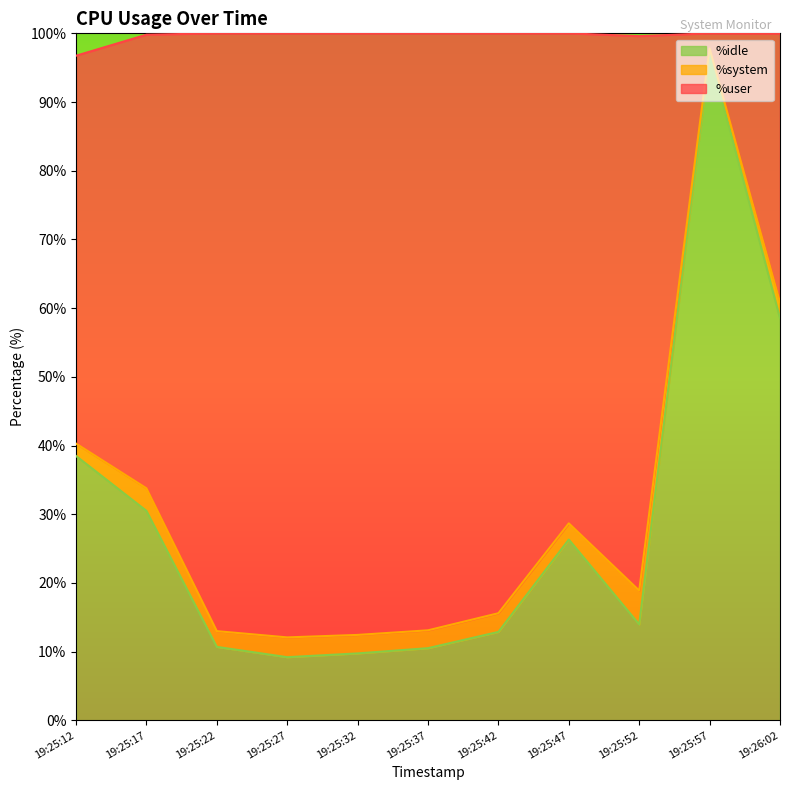

Which category has the highest value in the %idle series?

19:25:57